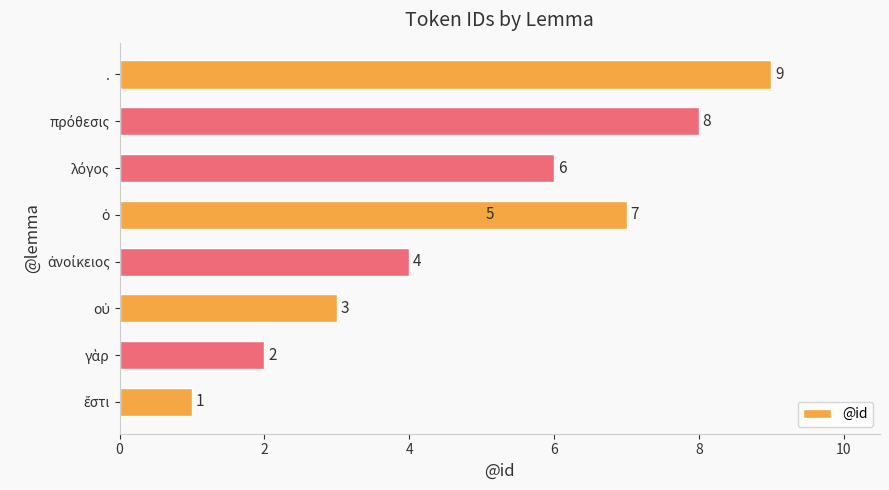

What is the maximum value shown in the chart?

9